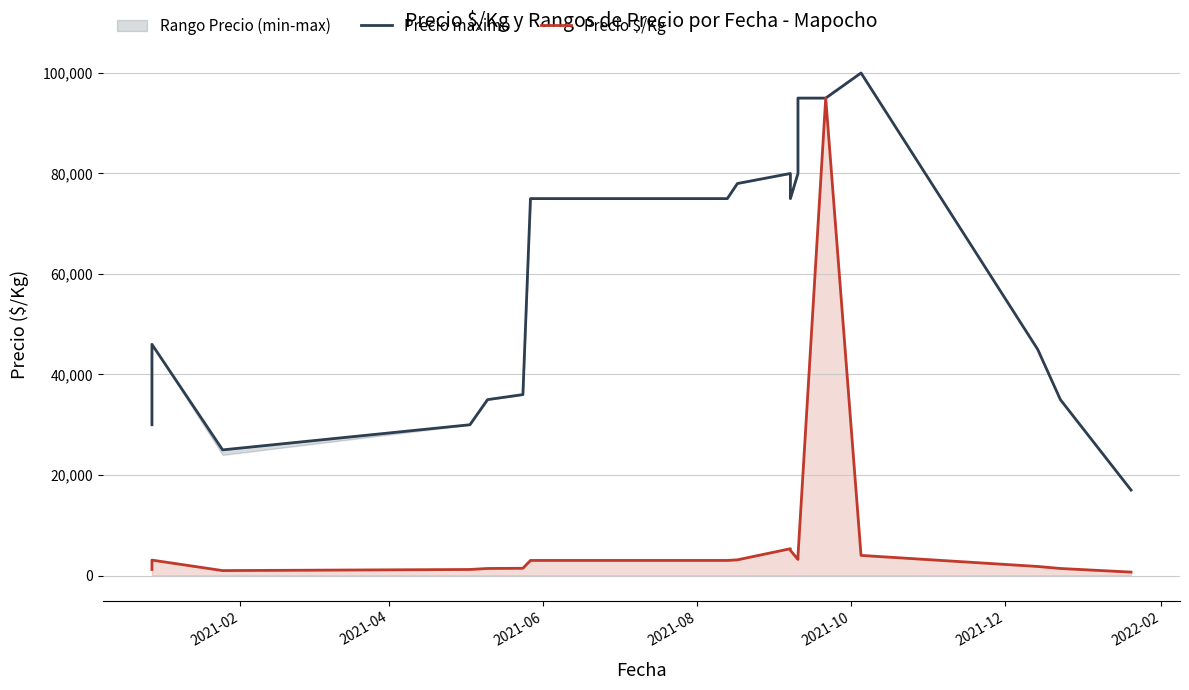

True or false: Precio máximo has a value of 12145 at 16.

False